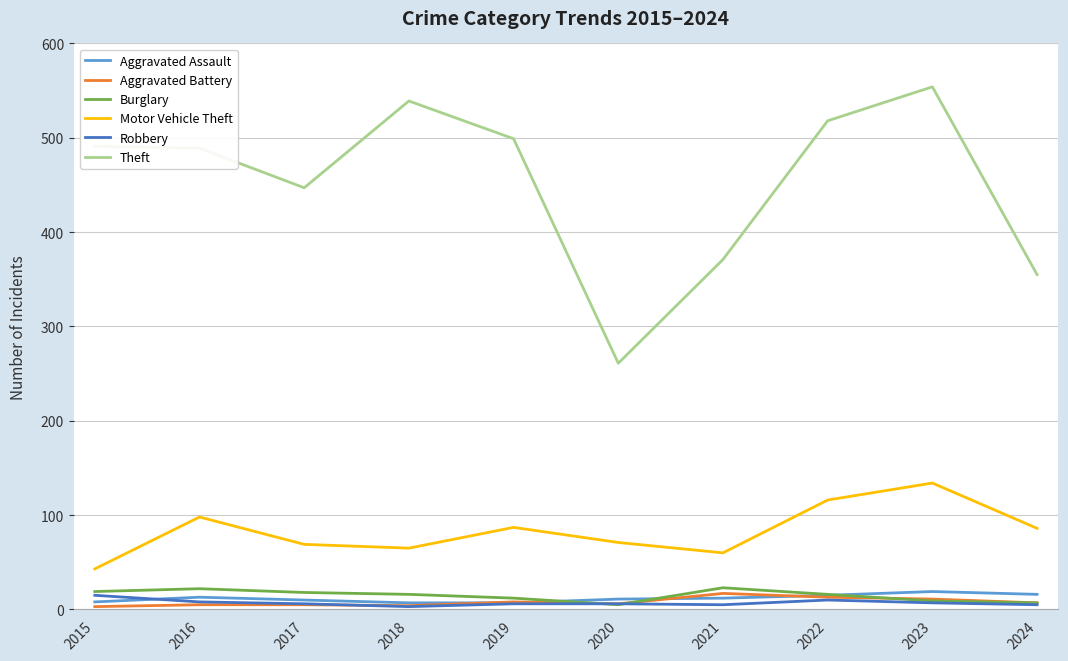

Which series has the largest total across all categories?

Theft